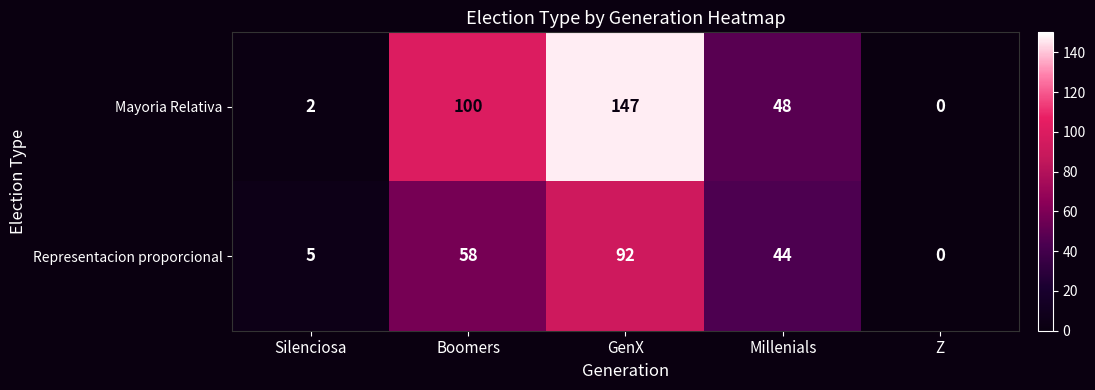

Which category has the highest value in the Representacion proporcional series?

GenX